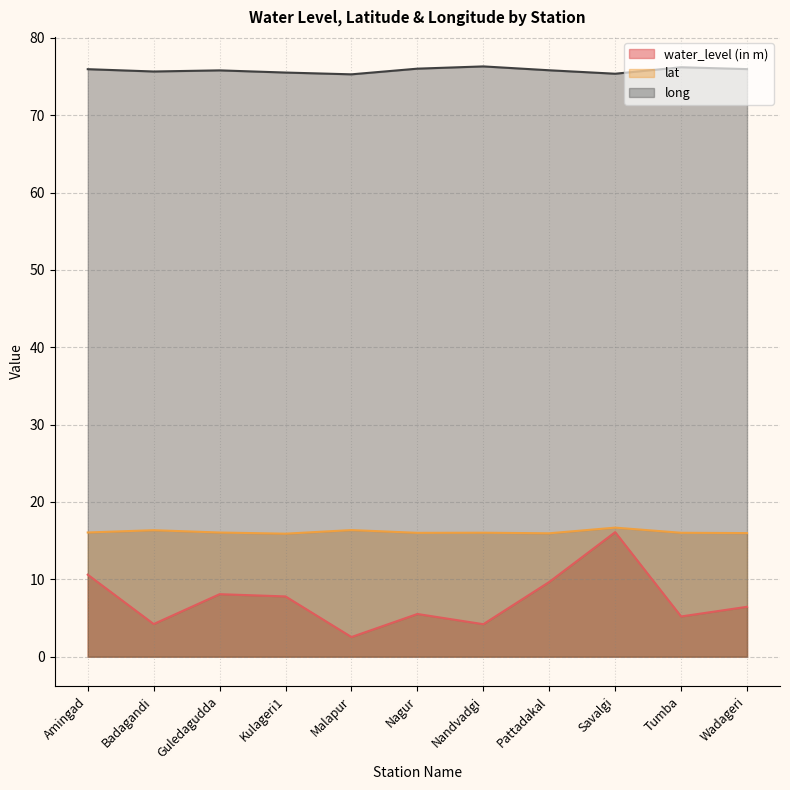

What is the approximate value of water_level (in m) at Nagur?

5.5